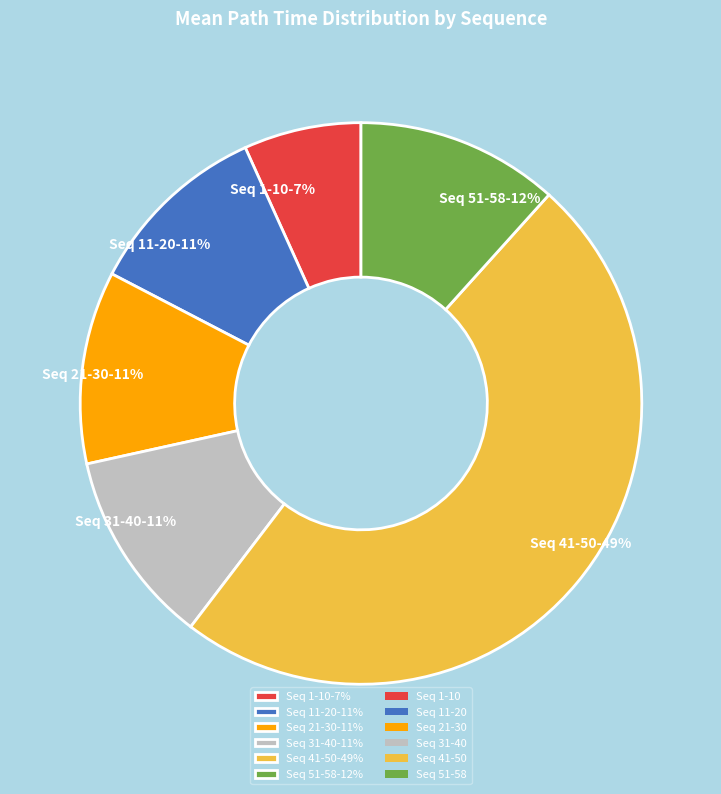

To the nearest percent, what is the difference between the Seq 1-10-7% and Seq 11-20-11% slice percentages?

4%